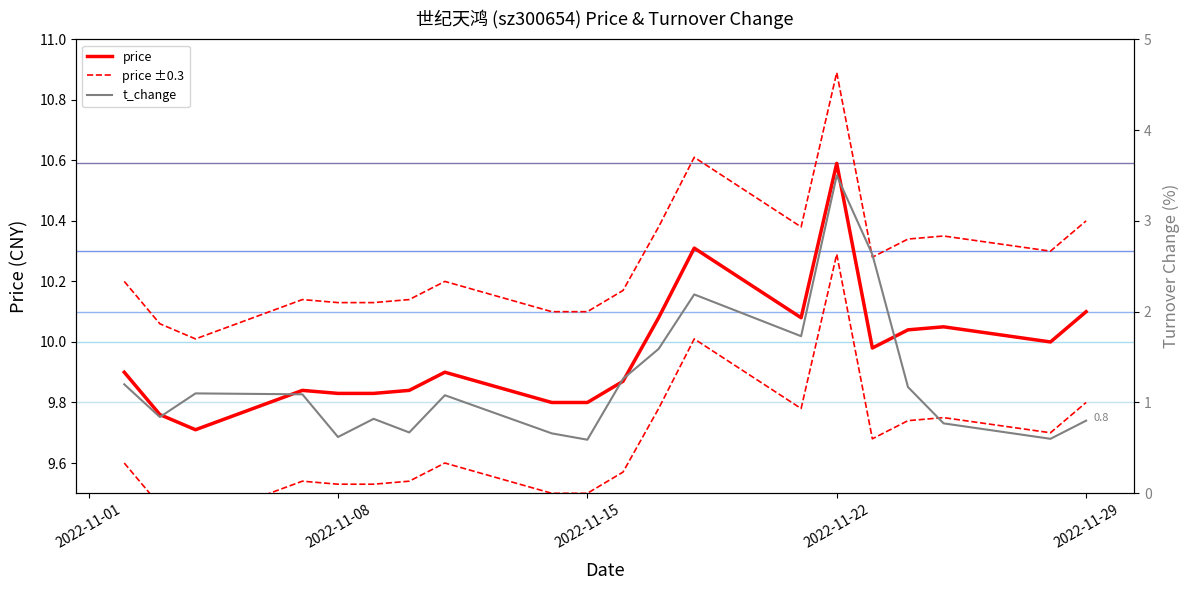

What is the total value across all series at 2022-11-03?

10.6